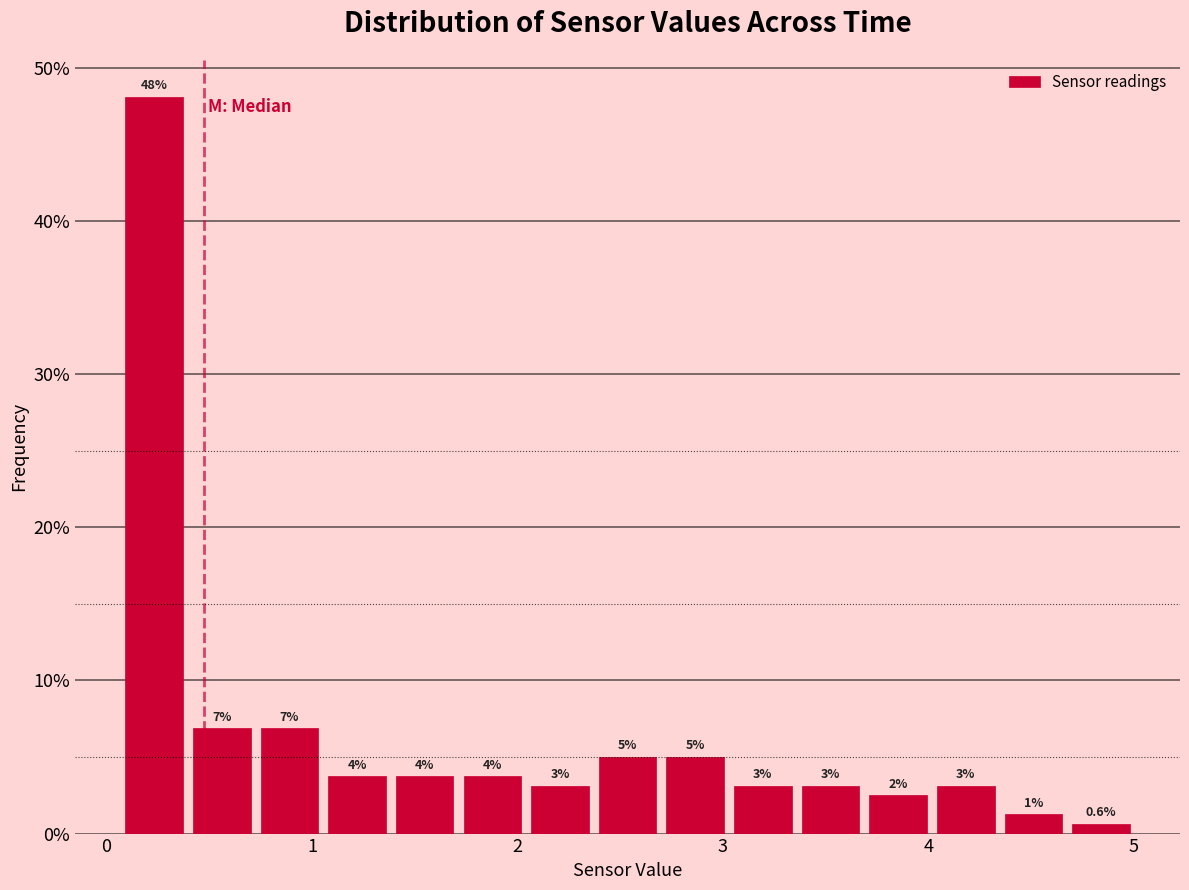

Around what value on the x-axis is the tallest bar? Give the approximate position of its centre, as read against the axis.

0.2